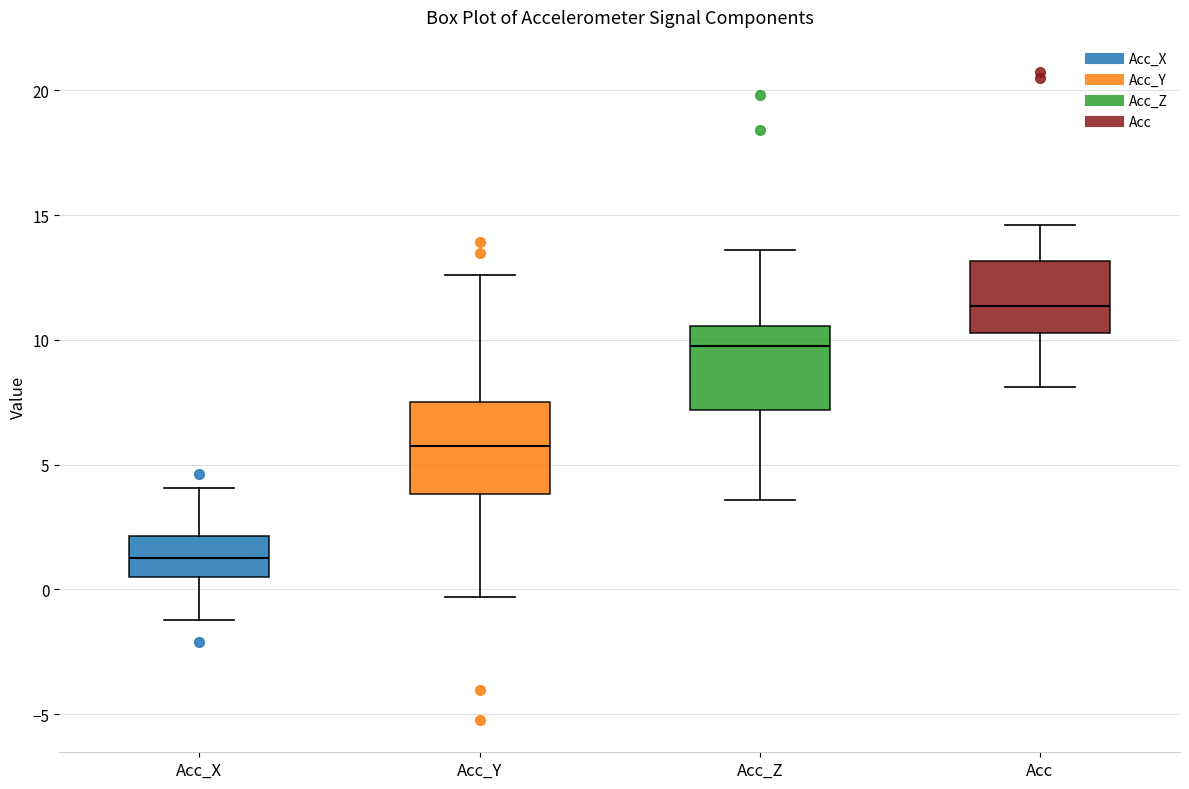

Reading left to right, transcribe this box plot: for each box, give where its median line is, the range the box spans, and where its two whiskers end, as read against the y-axis. The values are not printed on the chart, so give them approximately, as read against the axis.

Acc_X: median 1.5, box 0.5 to 2.0, whiskers -1.0 to 4.0
Acc_Y: median 5.5, box 4.0 to 7.5, whiskers -0.5 to 12.5
Acc_Z: median 10.0, box 7.0 to 10.5, whiskers 3.5 to 13.5
Acc: median 11.5, box 10.5 to 13.0, whiskers 8.0 to 14.5